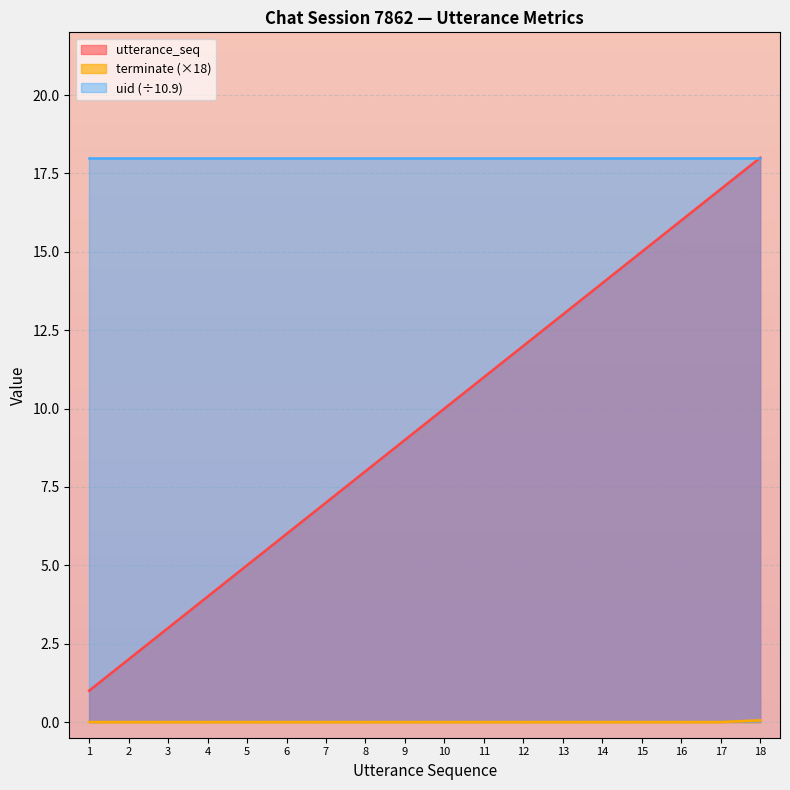

Between 5 and 14, which series saw the biggest shift?

utterance_seq